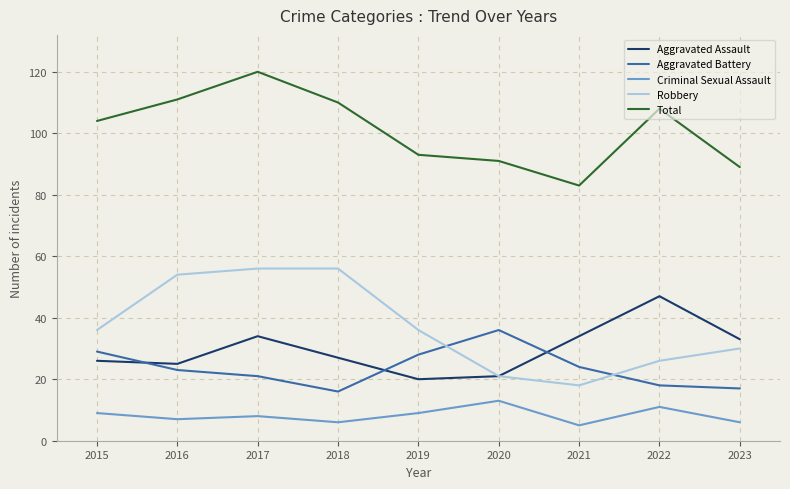

True or false: Aggravated Assault has a value of 5 at 2018.

False